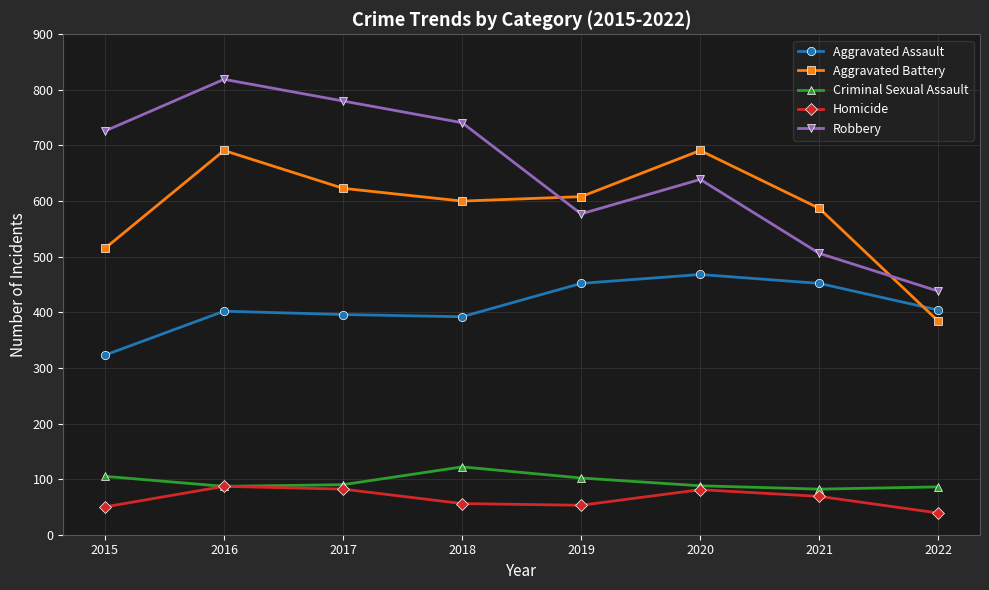

Is this an area chart (filled region under the line)?

No